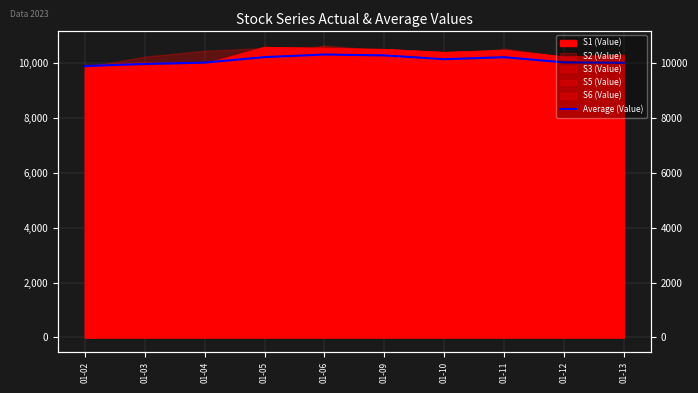

Where is the first local maximum?

01-06